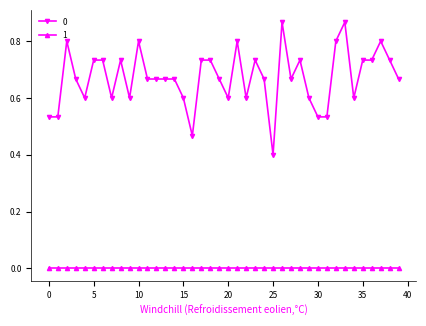

List the series in order of their overall mean, lowest first.

1, 0